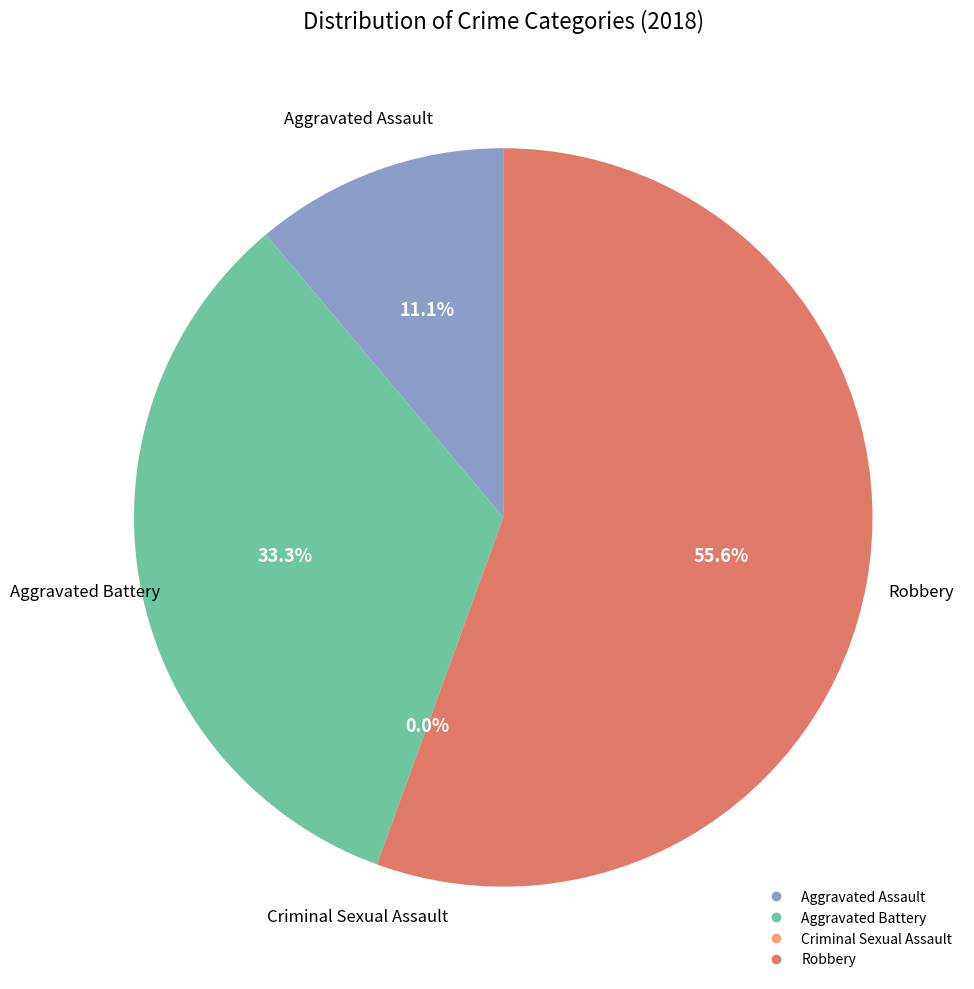

What is the ratio of the value at Aggravated Battery to the value at Aggravated Assault?

3.0